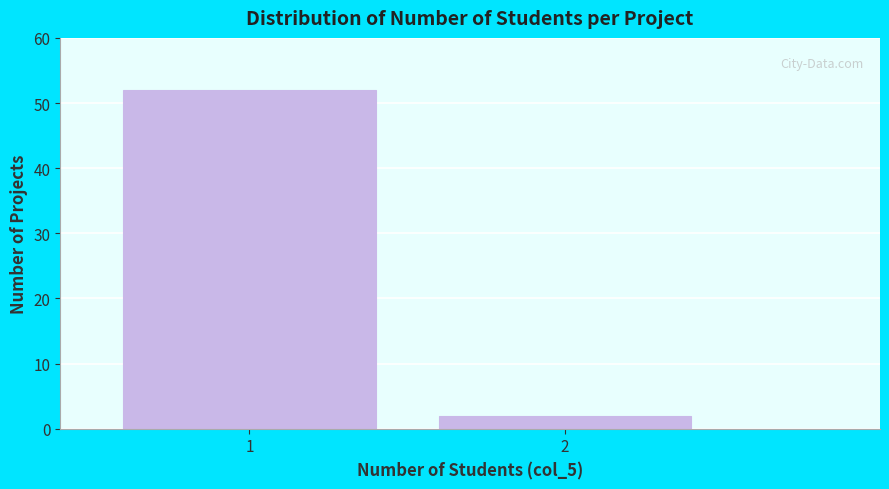

Reading right to left, what are all the values shown in this chart?

2	52